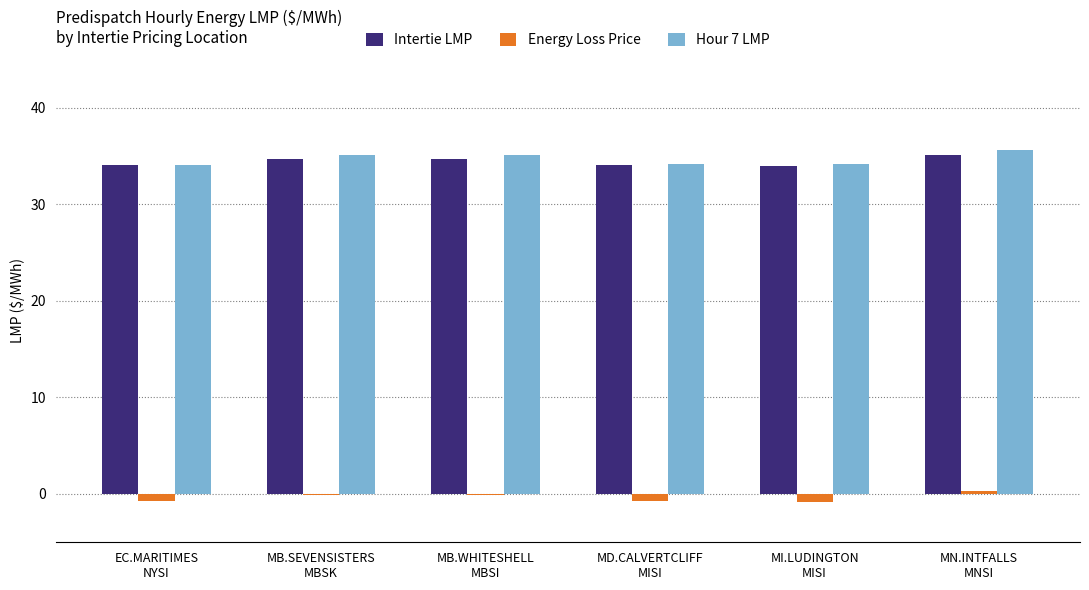

What is the maximum value shown in the chart?

35.6